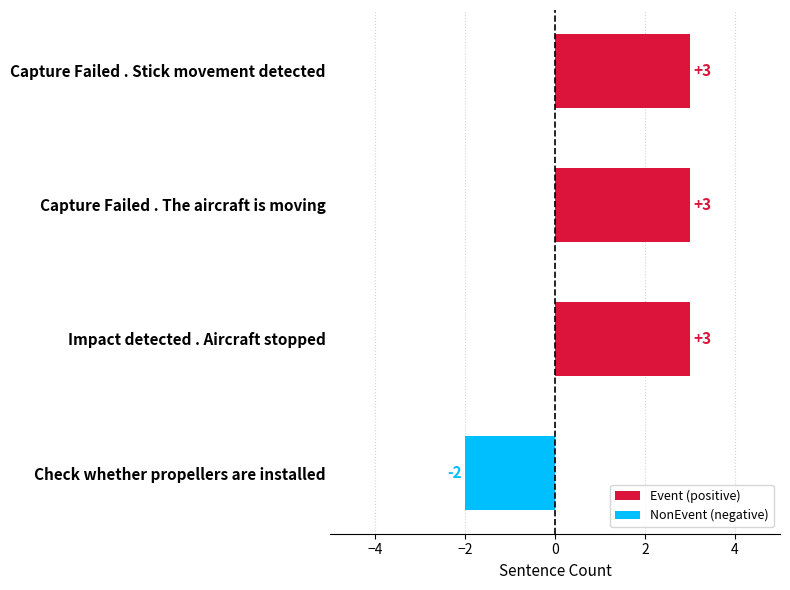

Reading top to bottom, transcribe all the data shown in this chart.

3	3	3	-2